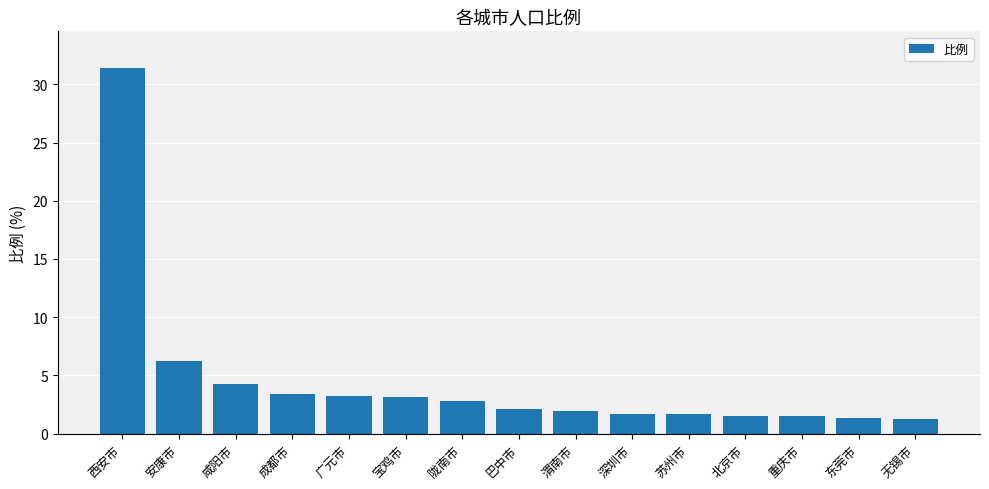

What is the label of the 4th bar from the right?

北京市